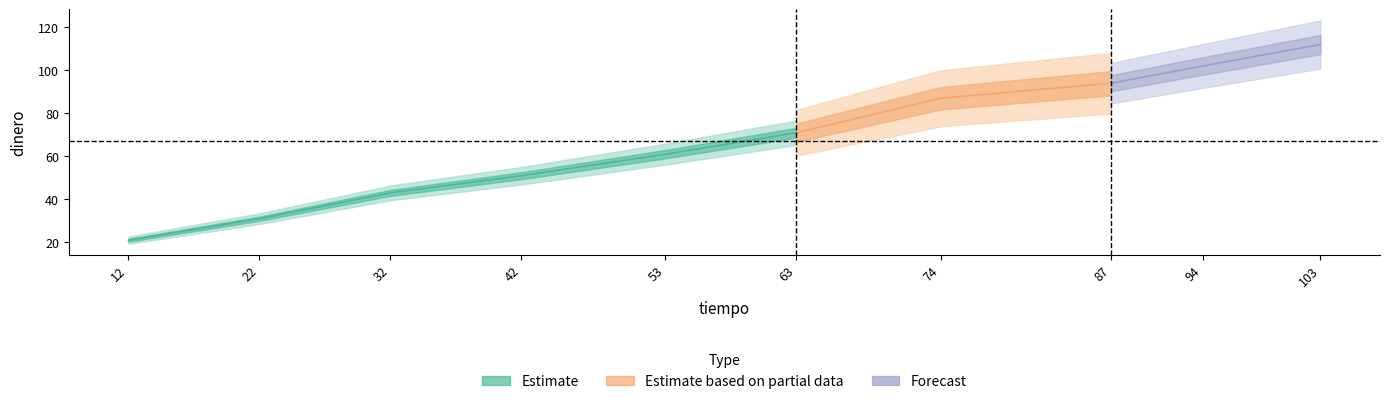

How many categories are shown in the chart?

10